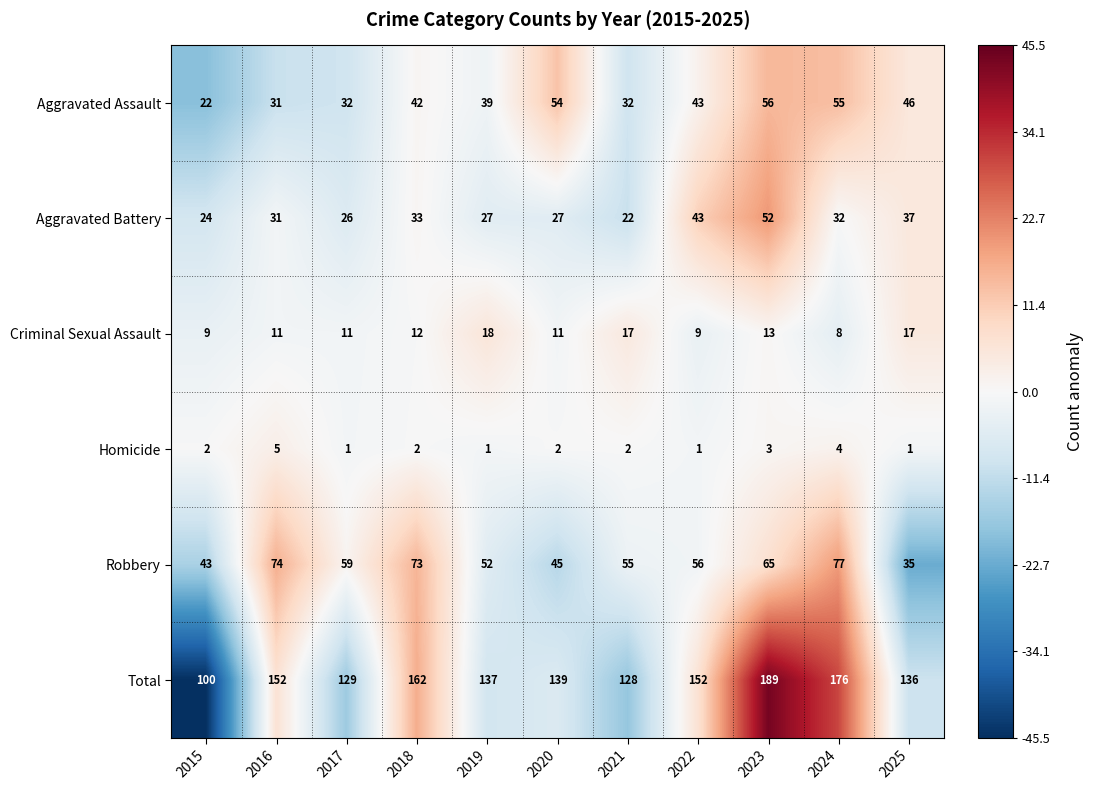

At which label is Aggravated Assault closest to 39?

2019